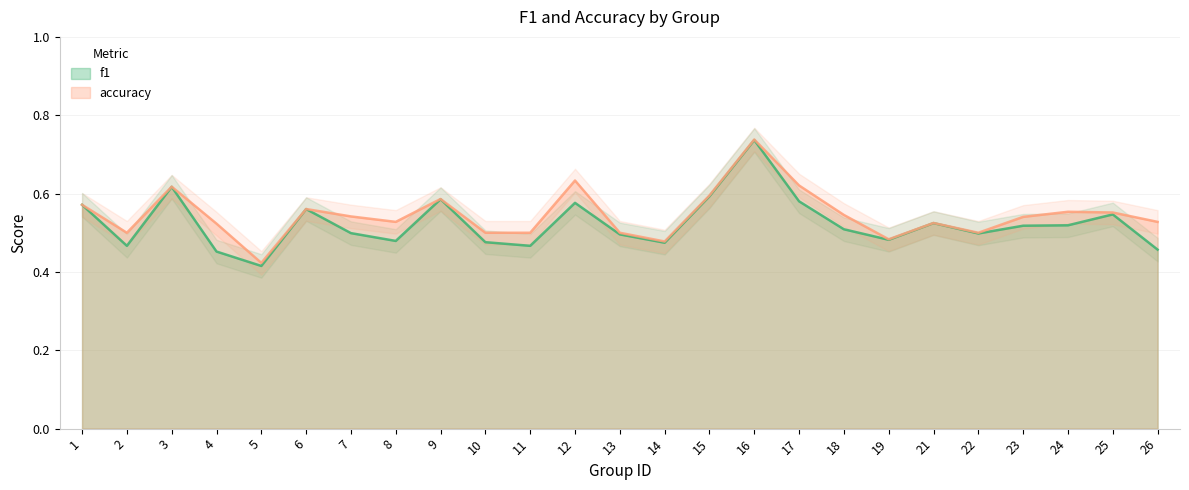

Reading left to right, what are all the values shown in this chart?

f1: 0.6	0.5	0.6	0.5	0.4	0.6	0.5	0.5	0.6	0.5	0.5	0.6	0.5	0.5	0.6	0.7	0.6	0.5	0.5	0.5	0.5	0.5	0.5	0.5	0.5
accuracy: 0.6	0.5	0.6	0.5	0.4	0.6	0.5	0.5	0.6	0.5	0.5	0.6	0.5	0.5	0.6	0.7	0.6	0.5	0.5	0.5	0.5	0.5	0.6	0.6	0.5